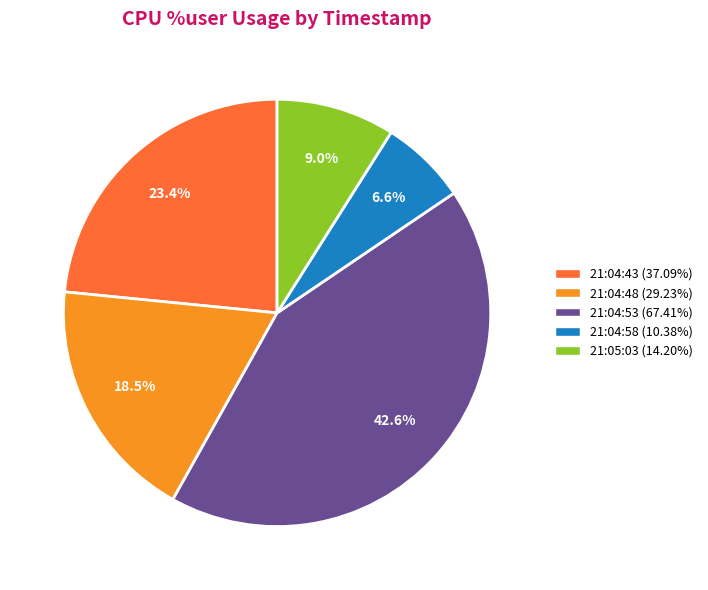

What is the total percentage of 21:04:48 and 21:04:53?

61.0%